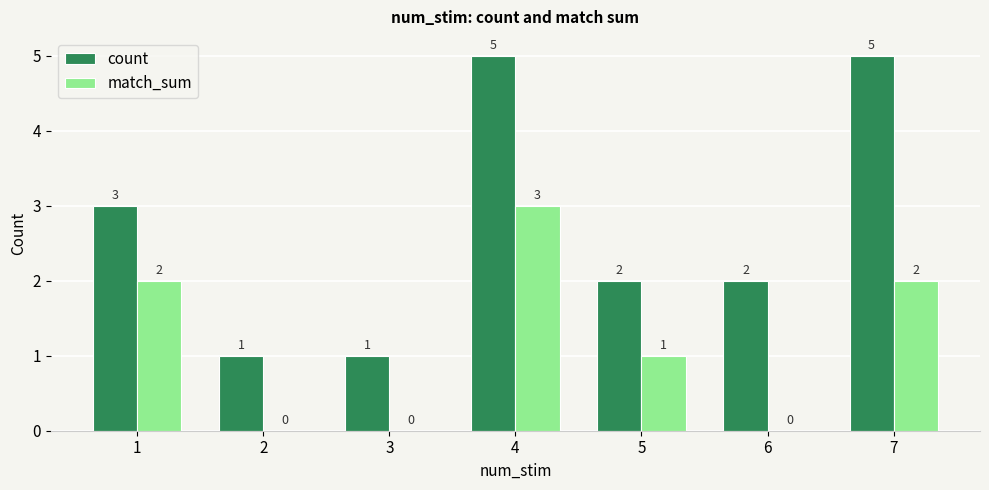

Which series has the widest spread of values?

count